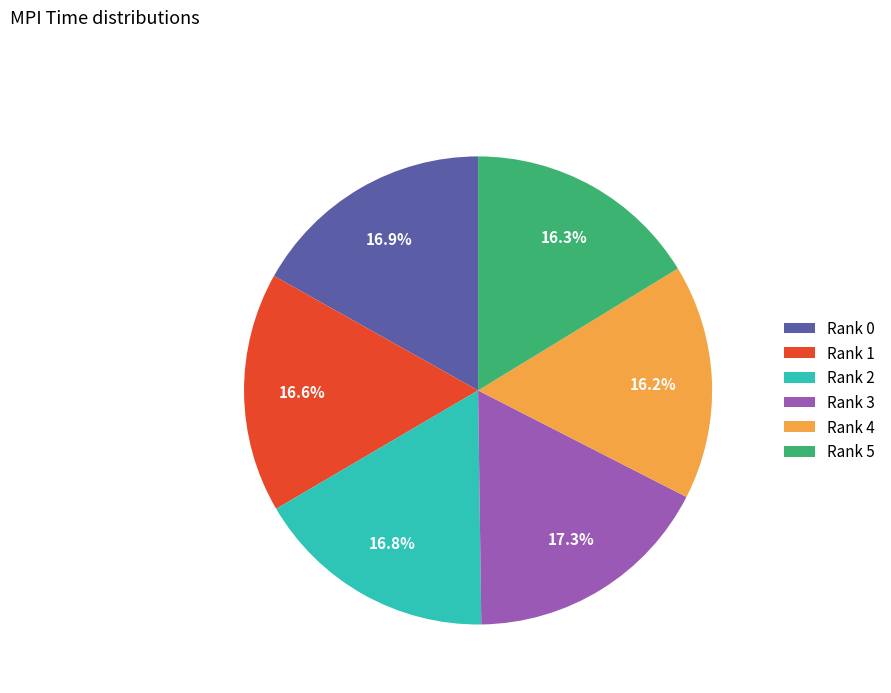

Is Rank 0 the majority of the pie?

No